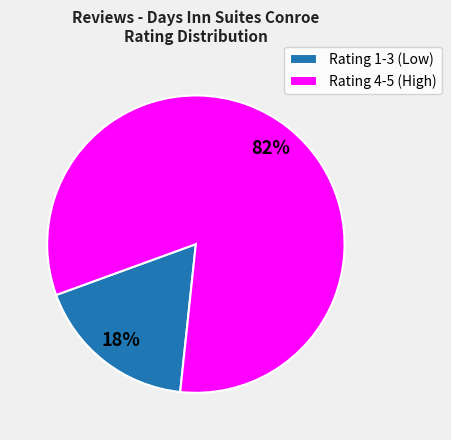

To the nearest percent, what portion does Rating 4-5 (High) represent?

82%